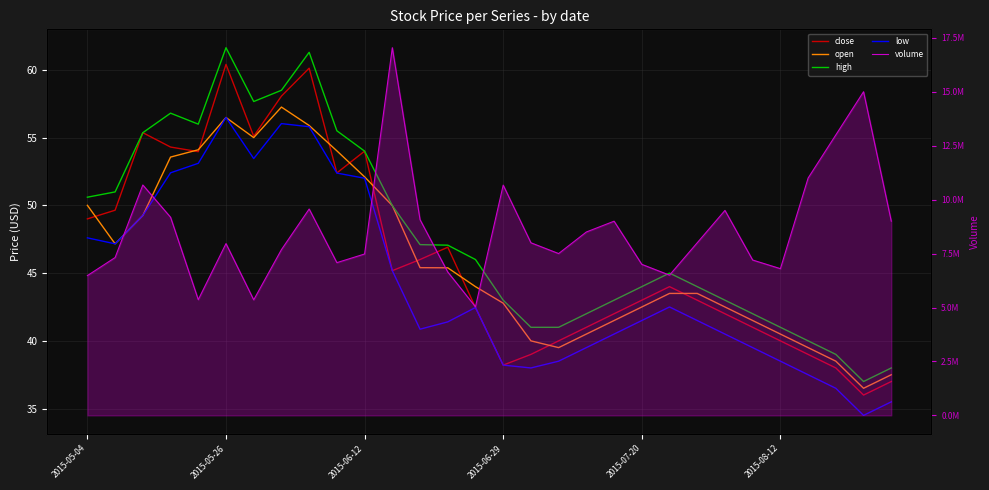

How many interior local peaks does the close series have?

6